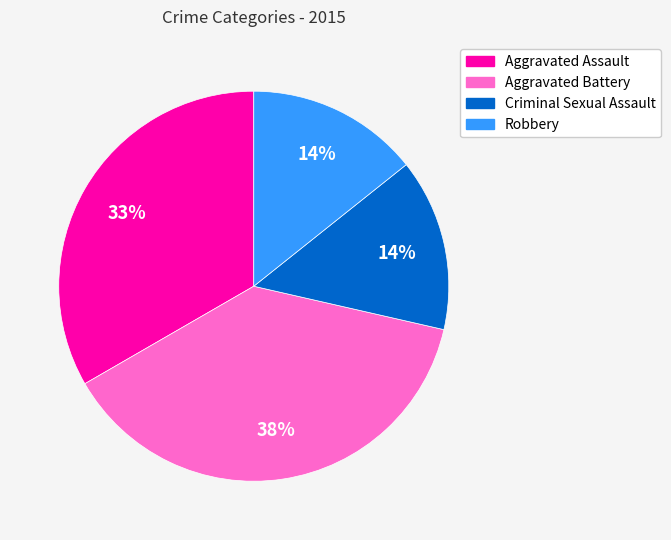

How many segments does this pie chart have?

4